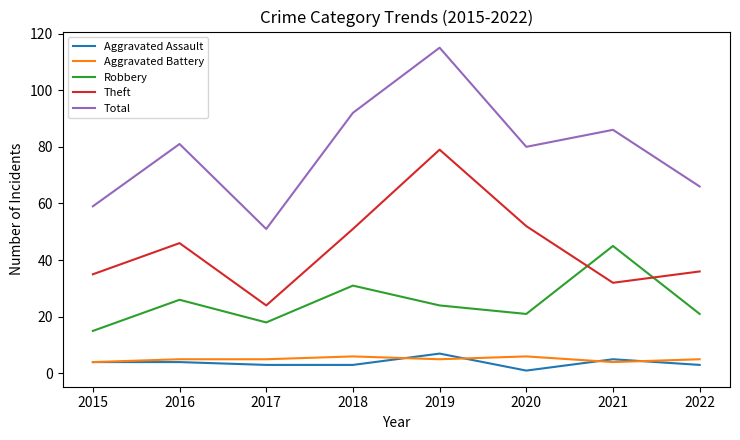

Which category has the highest value in the Total series?

2019